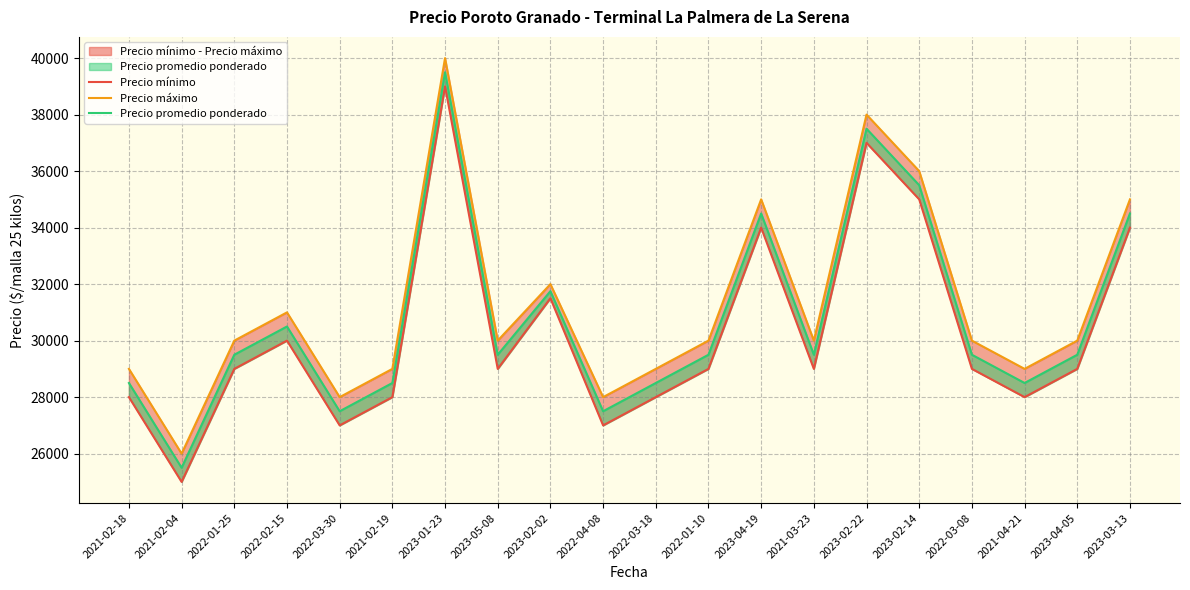

What is the difference between the highest and lowest values at 2022-03-18?

1000